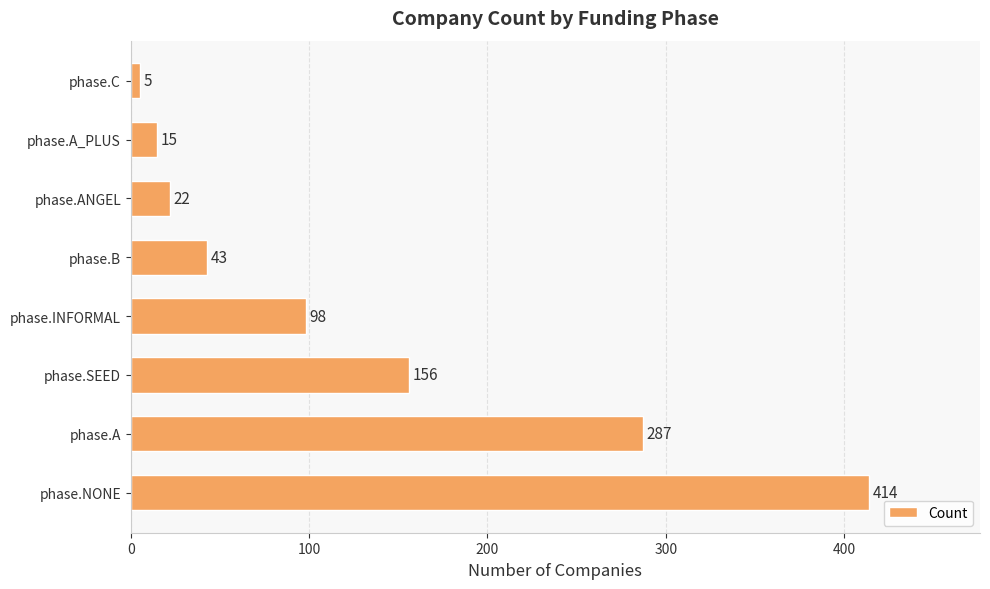

What is the sum of all values?

1040